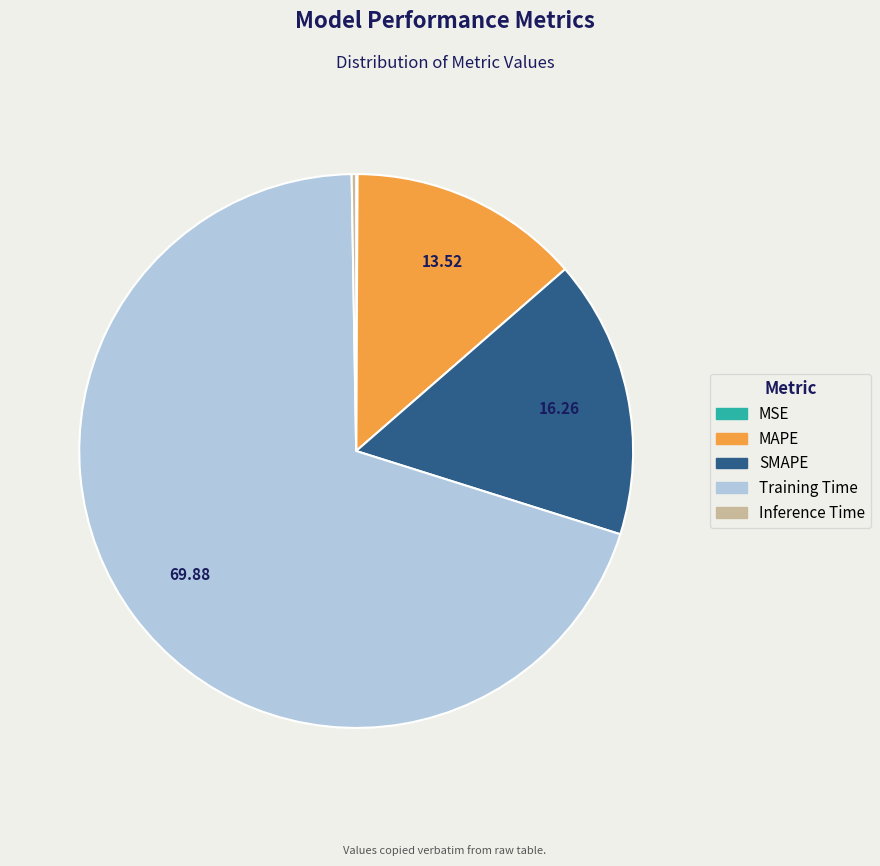

Does Training Time account for over 50% of the chart?

Yes